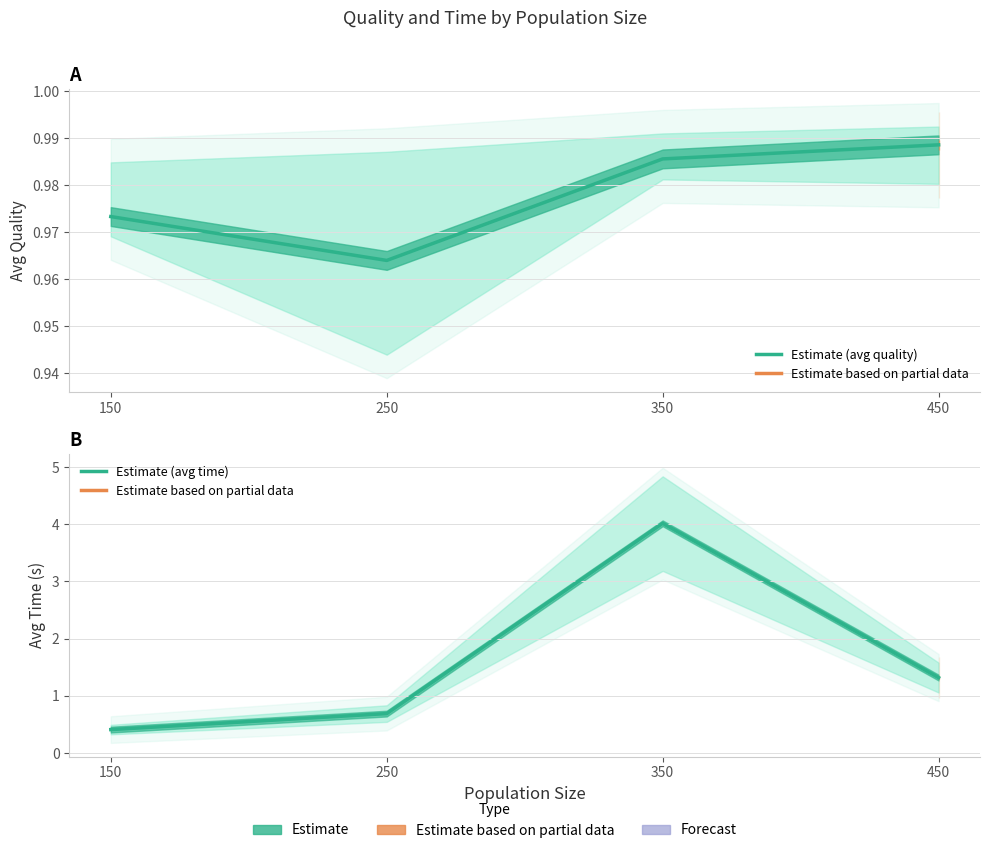

How many data points does each series have?

4